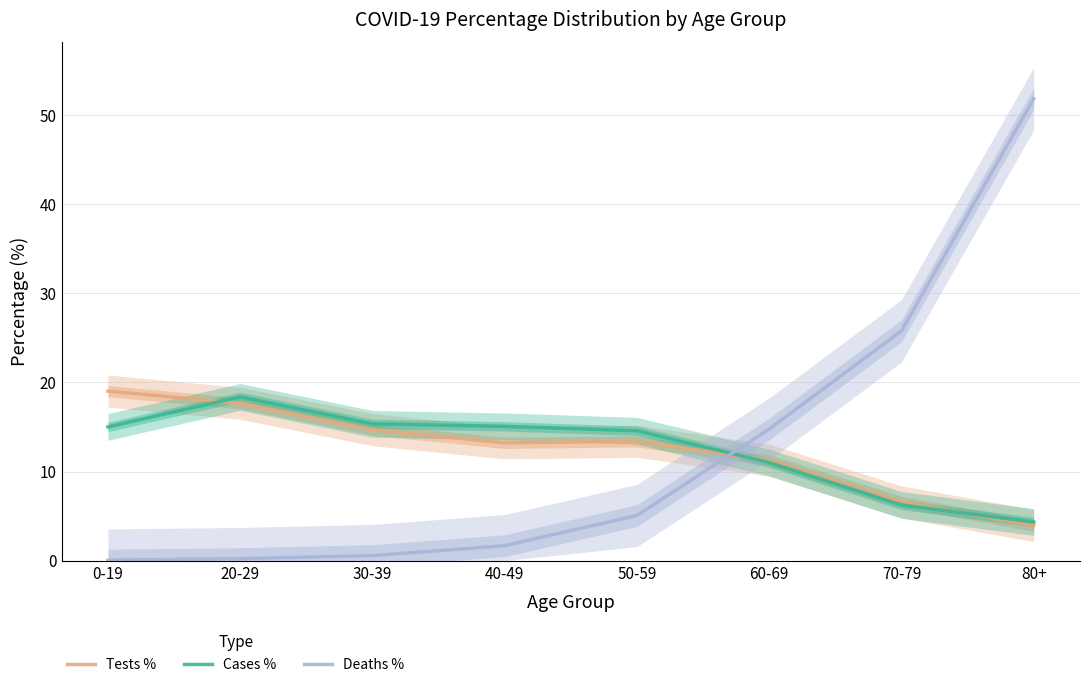

At how many categories does at least one series exceed 4?

8